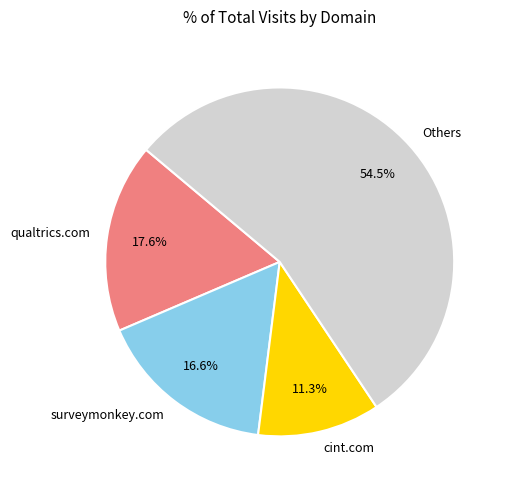

What is the majority slice?

Others